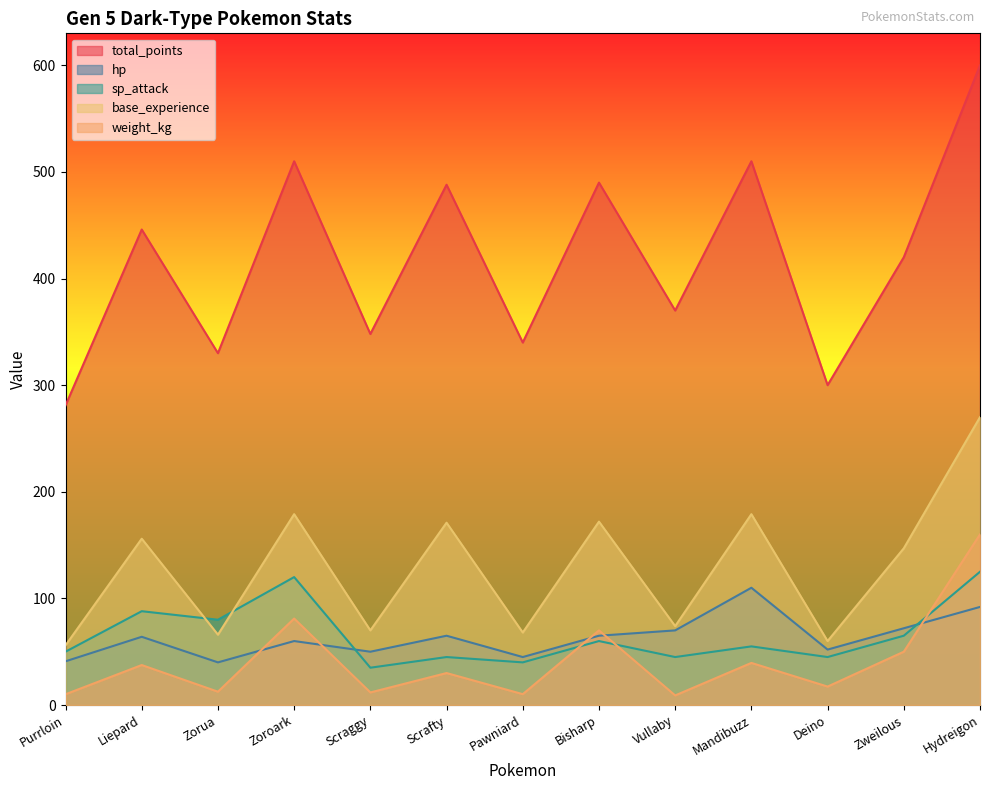

The total_points series shows 202.8 at Liepard. True or false?

False